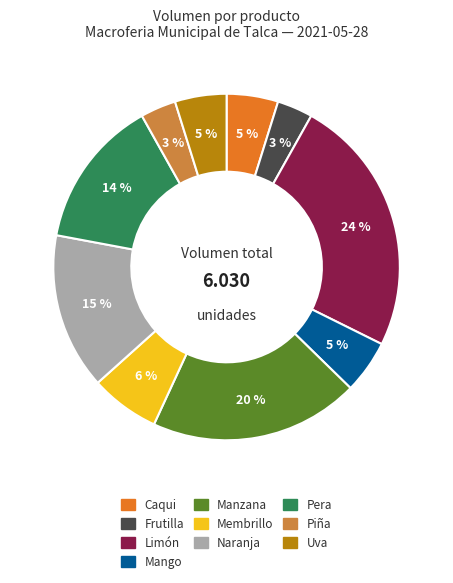

Which has a higher value, Piña or Uva?

Uva